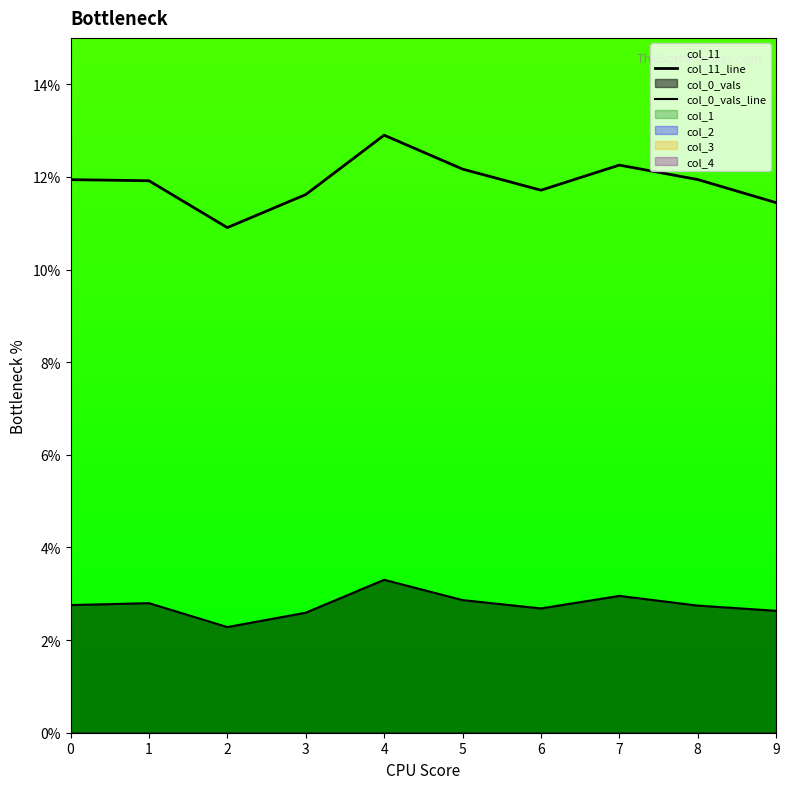

True or false: col_11_line and col_0_vals_line cross at least once.

False